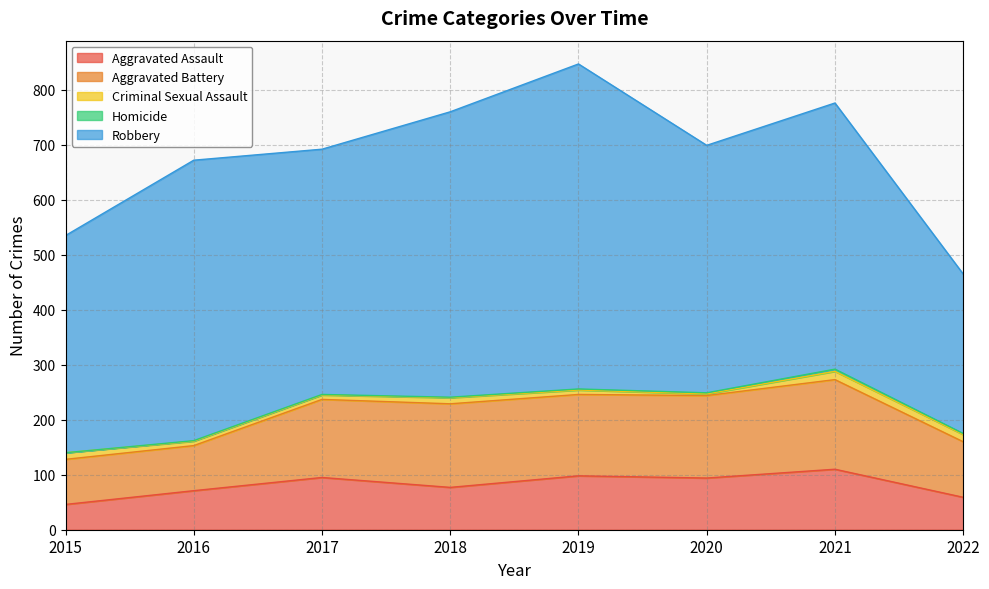

What is the highest value of the Aggravated Assault series?

110